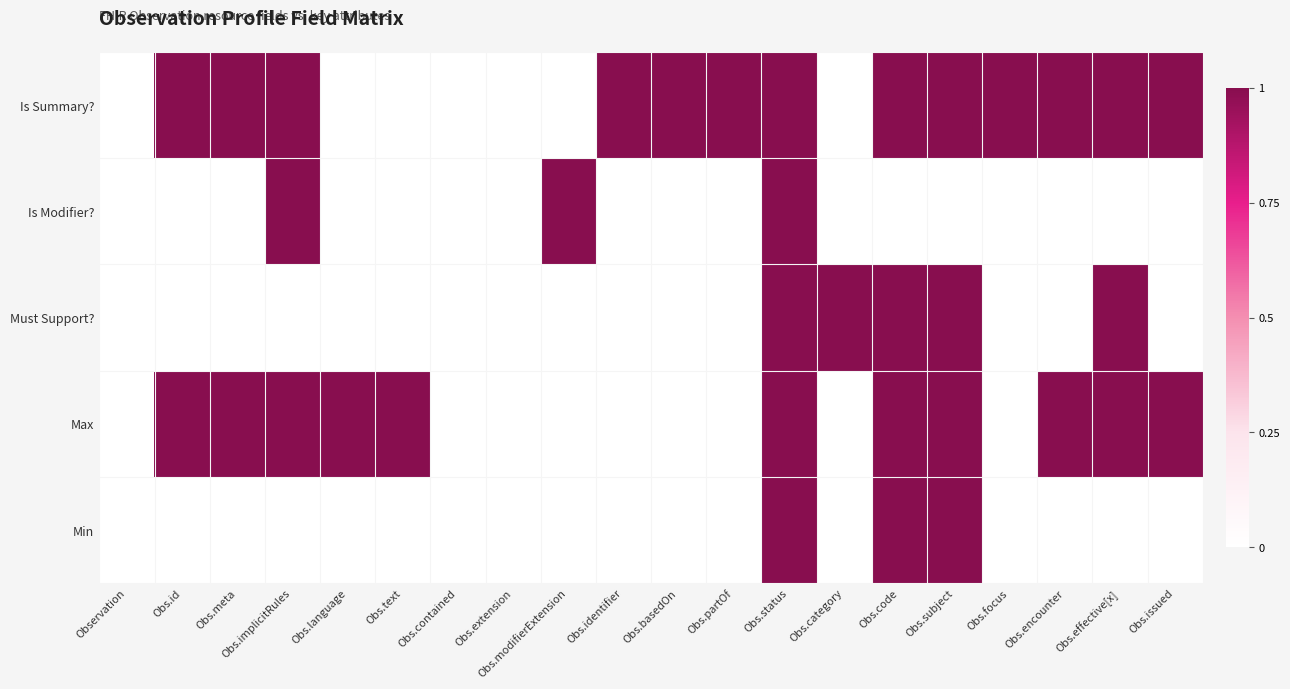

Between Obs.effective[x] and Observation, which is larger?

Obs.effective[x]